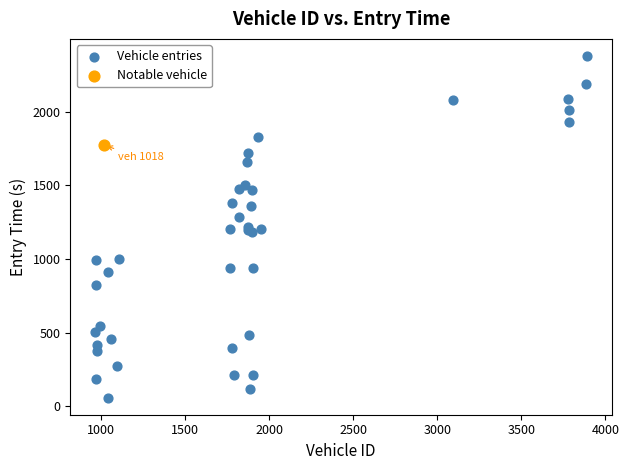

What are all the series names shown in the legend?

Vehicle entries, Notable vehicle